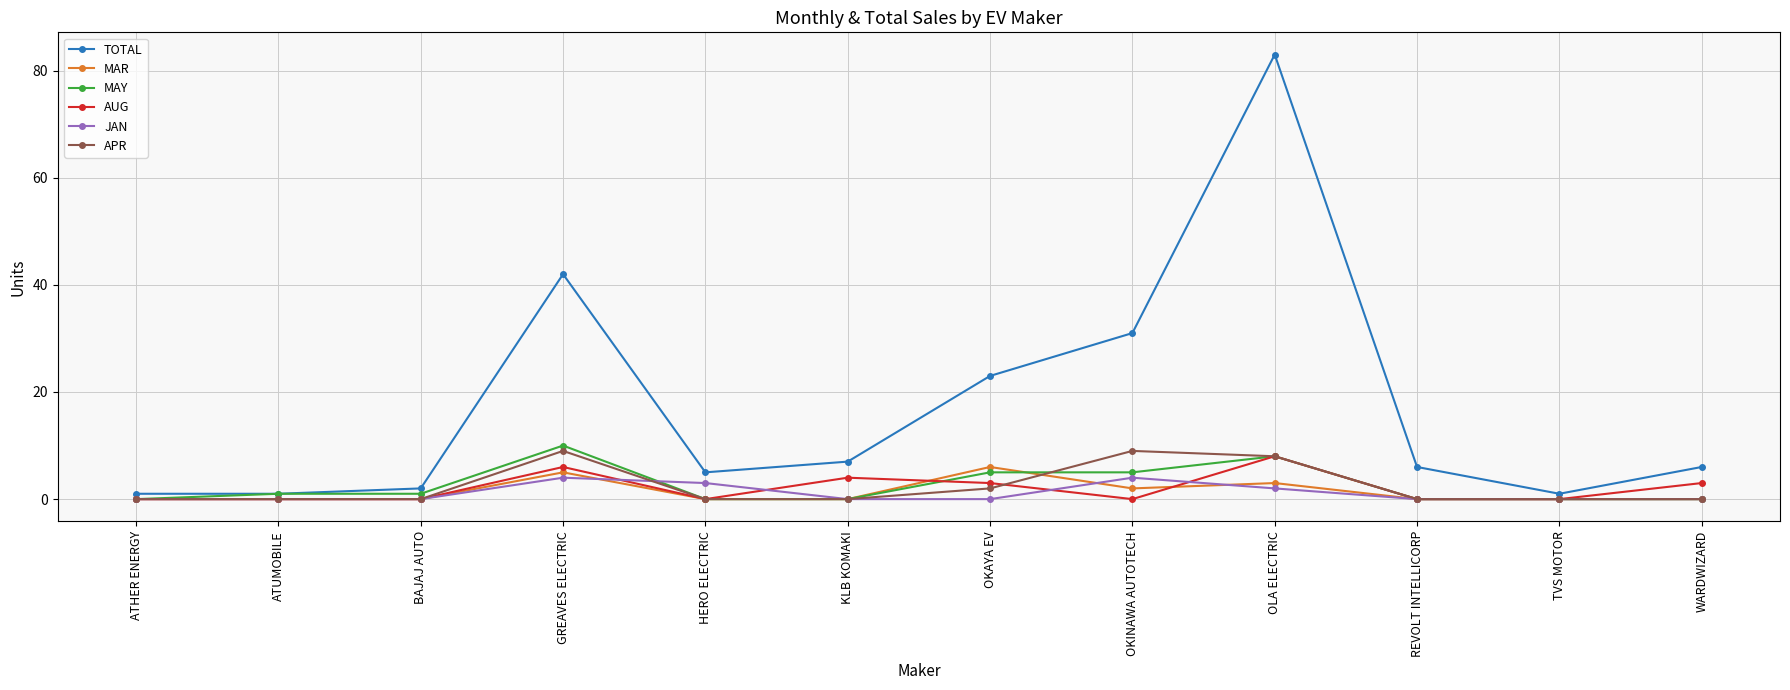

The value of MAY at REVOLT INTELLICORP is 0. True or false?

True